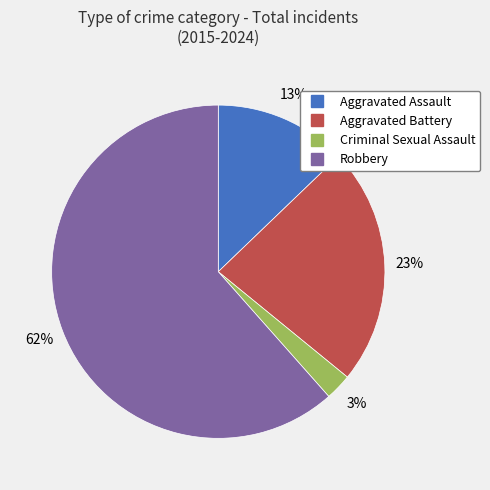

Is the sum of Aggravated Assault and Aggravated Battery greater than half?

No